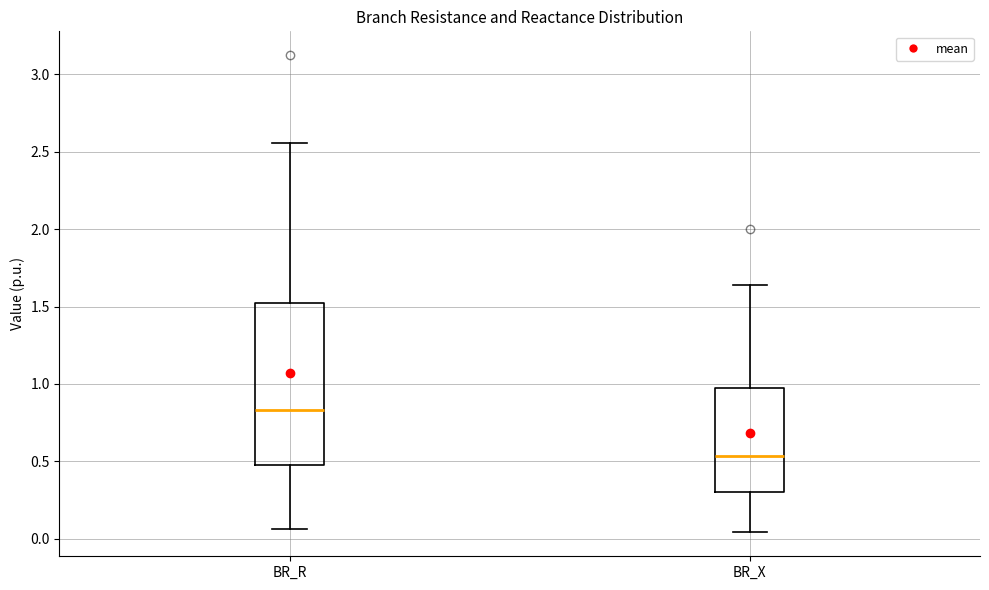

Where is the upper edge of the box for BR_R on the y-axis? The values are not printed on the chart, so give them approximately, as read against the axis.

1.50